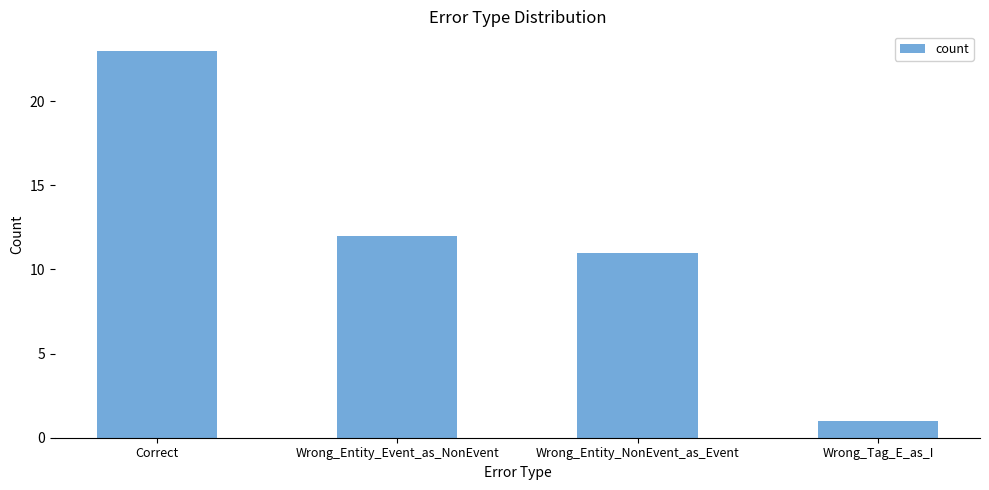

Reading right to left, extract all data points from this chart.

1	11	12	23